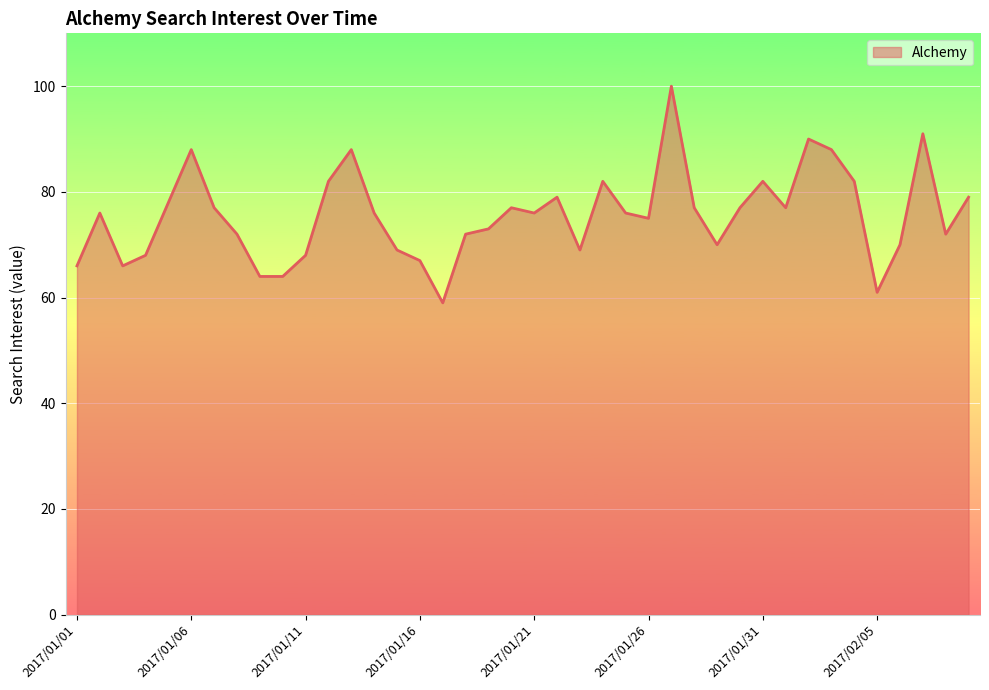

What is the minimum value shown in the chart?

59